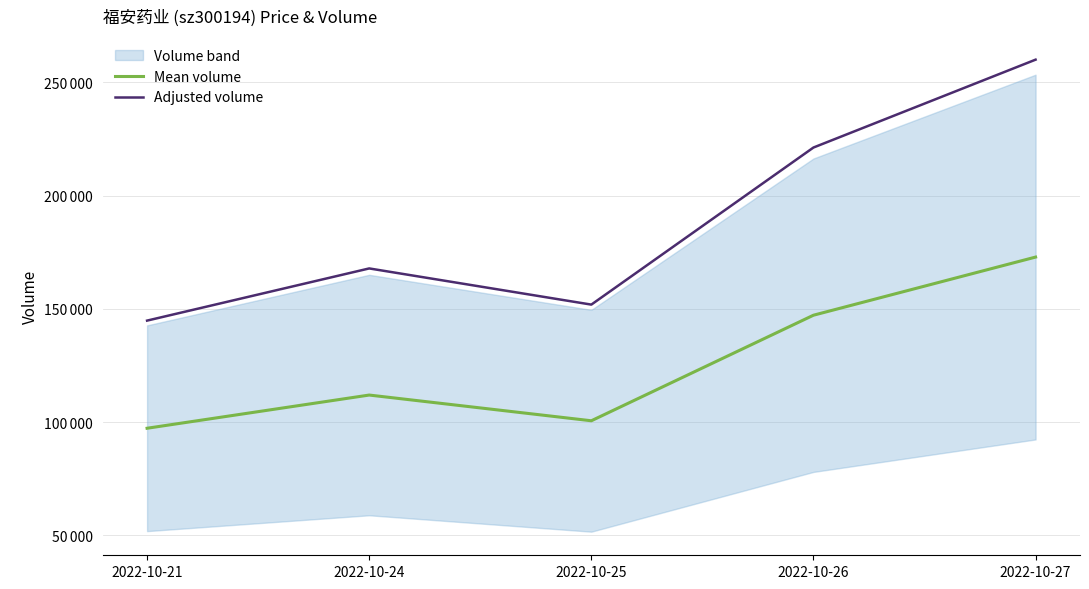

At which label is Mean volume closest to 135091?

2022-10-26